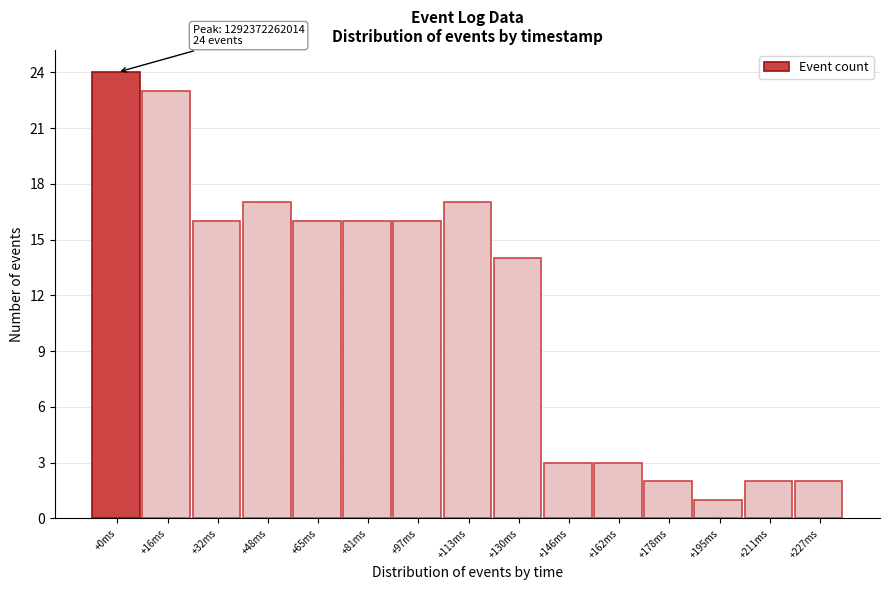

Reading left to right, list all the values displayed in this chart.

24	23	16	17	16	16	16	17	14	3	3	2	1	2	2